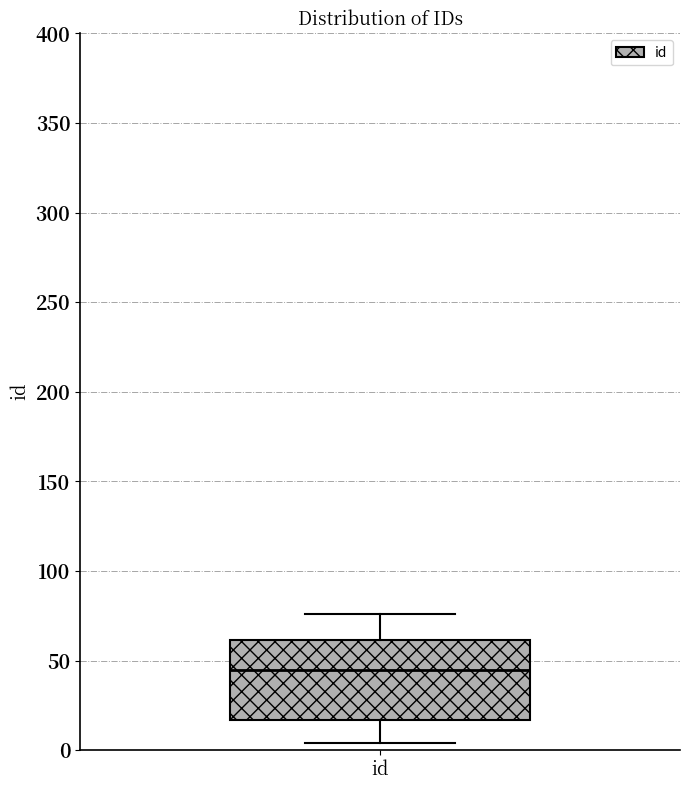

Where is the upper edge of the box for id on the y-axis? The values are not printed on the chart, so give them approximately, as read against the axis.

60